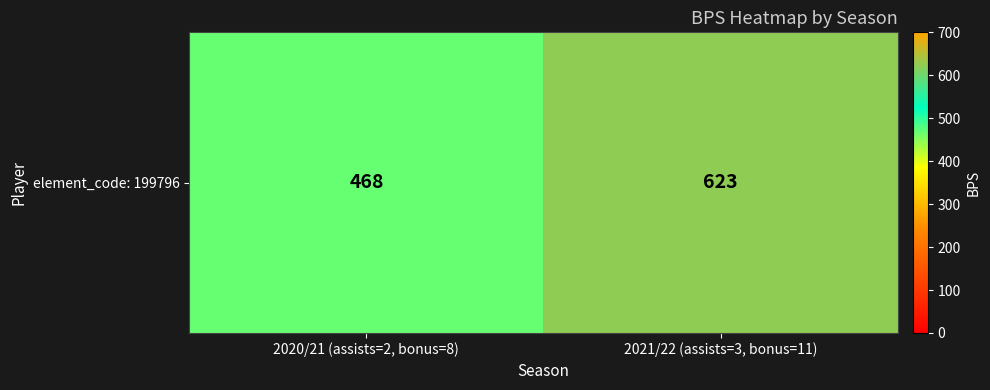

Read the value at 2021/22 (assists=3, bonus=11), to the nearest 50.

600